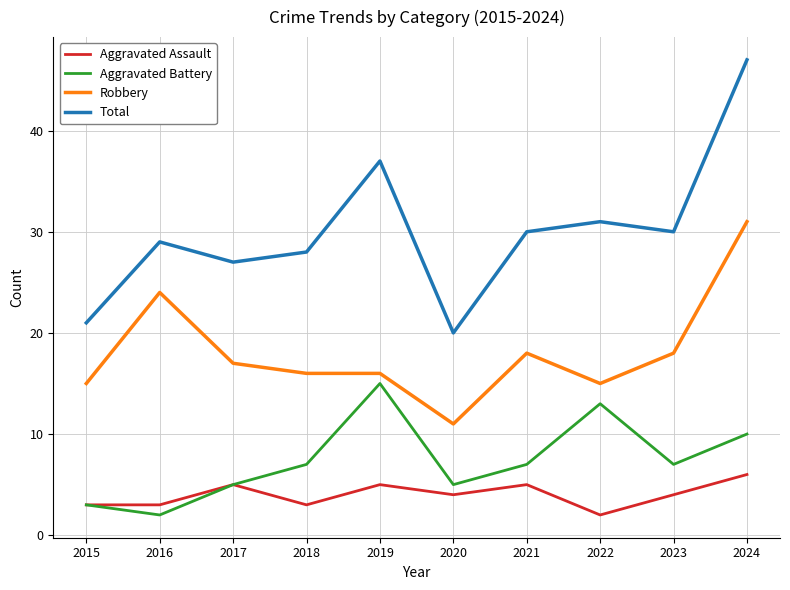

Rank the series at 2023 from lowest to highest value.

Aggravated Assault, Aggravated Battery, Robbery, Total